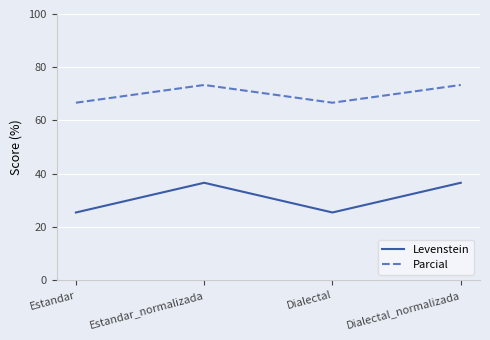

Rank the series at Dialectal_normalizada from lowest to highest value.

Levenstein, Parcial